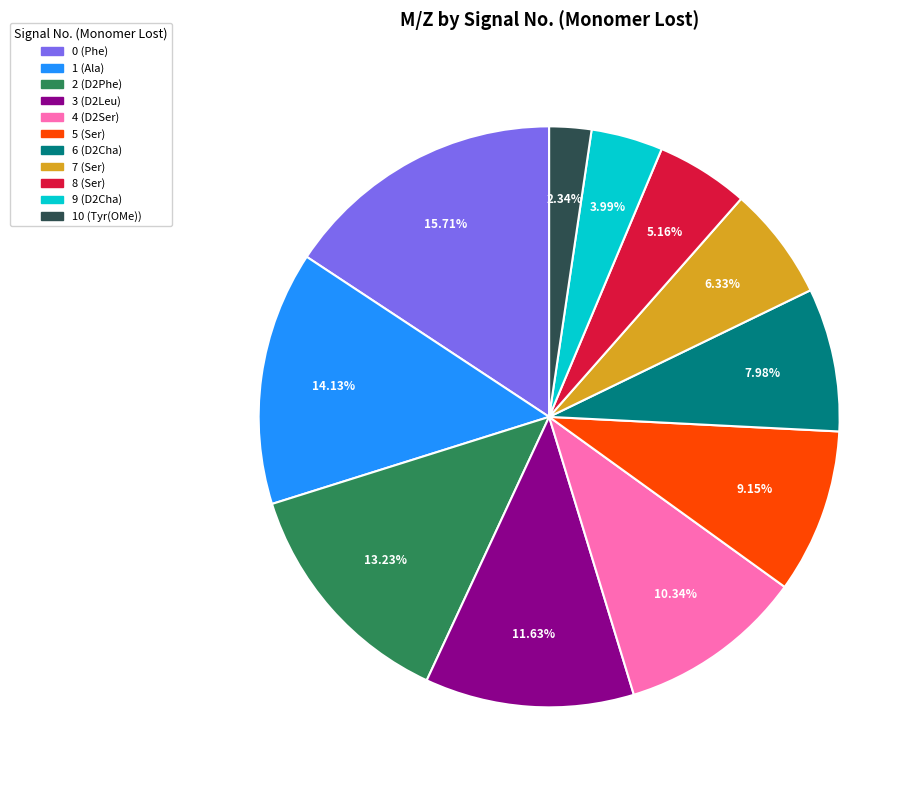

To the nearest percent, what percentage of the pie is 5 (Ser)?

9%